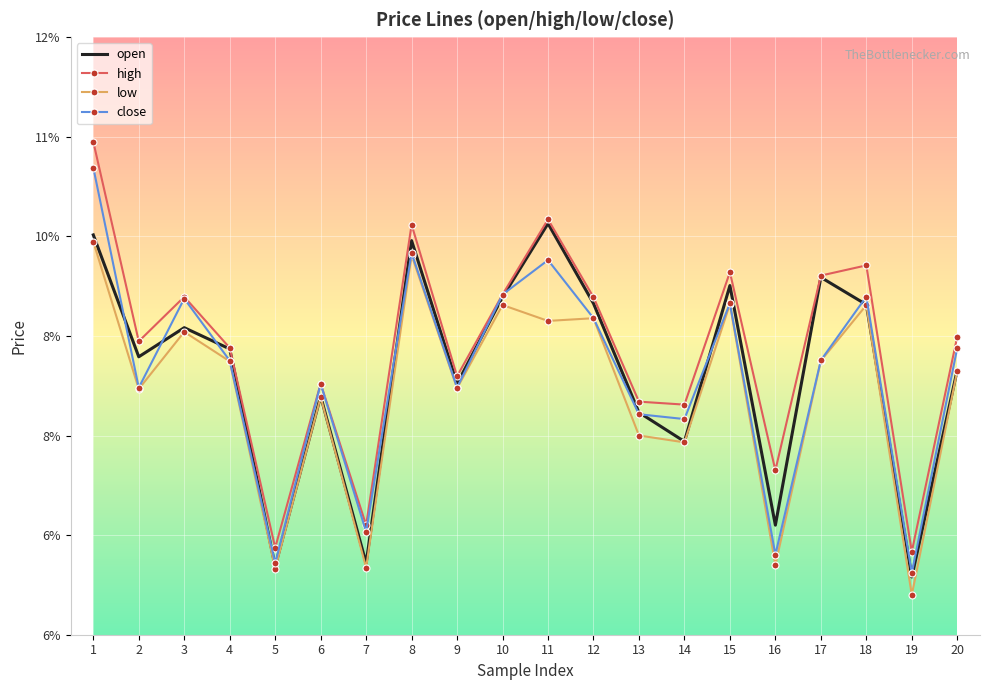

In high, how many points are higher than both neighbors (excluding endpoints)?

6